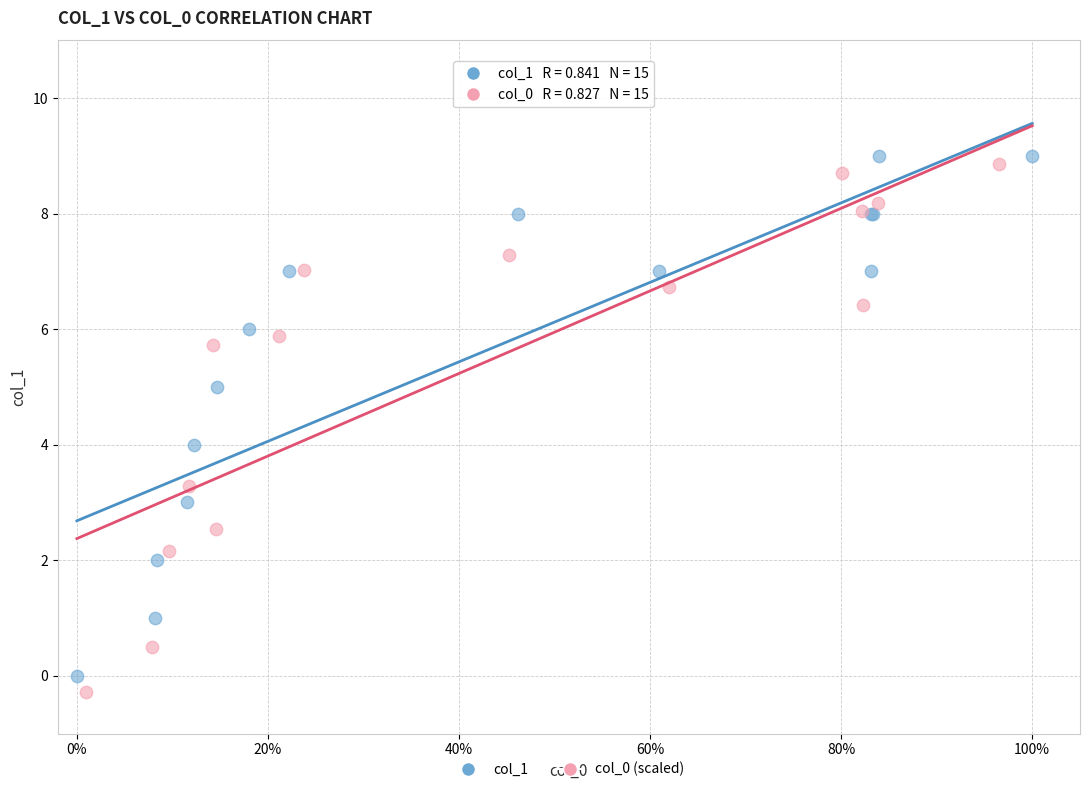

Which series contains the lowest Y value?

col_0 (scaled)